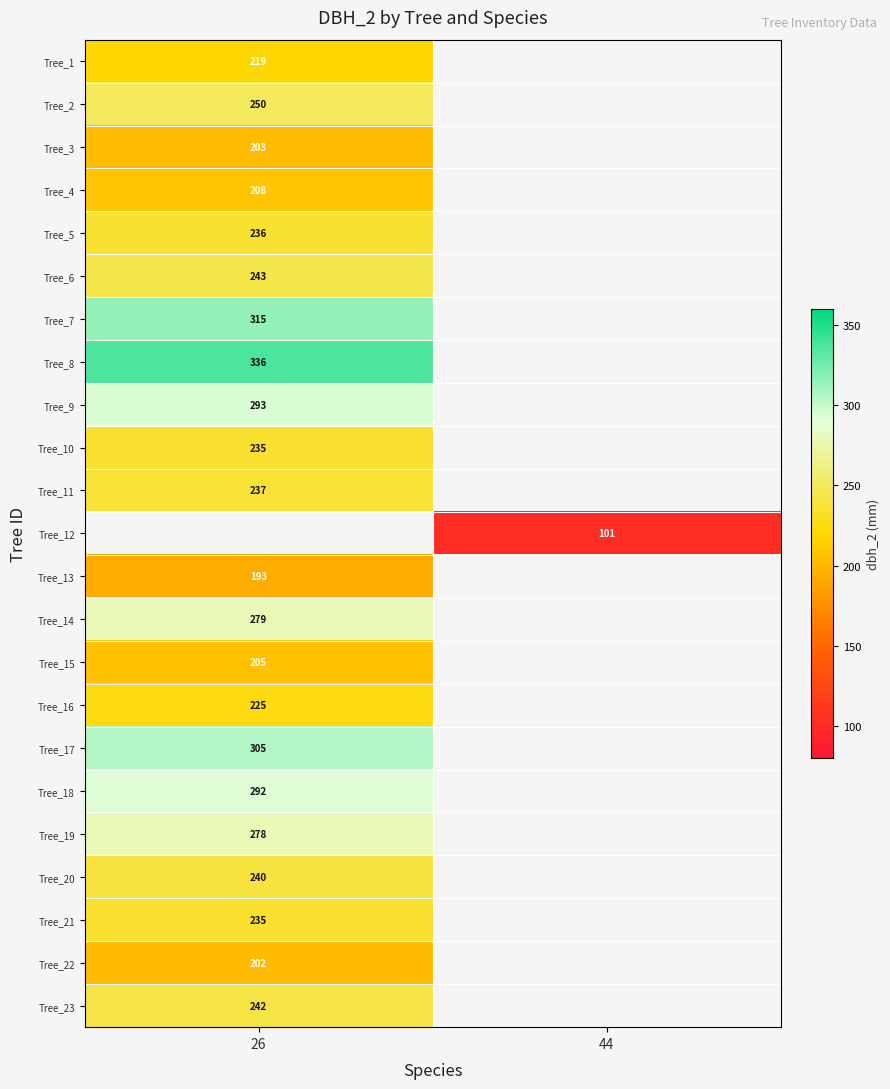

The value of Tree_15 at 26 is 45. True or false?

False